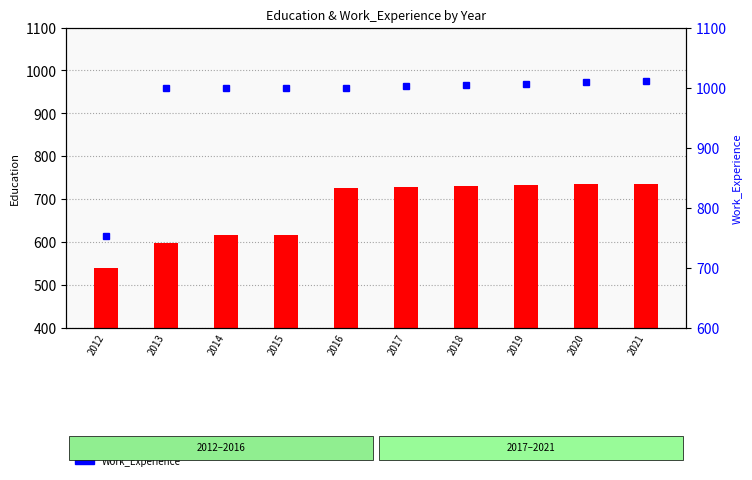

Where is Work_Experience nearest to the value 881?

2013